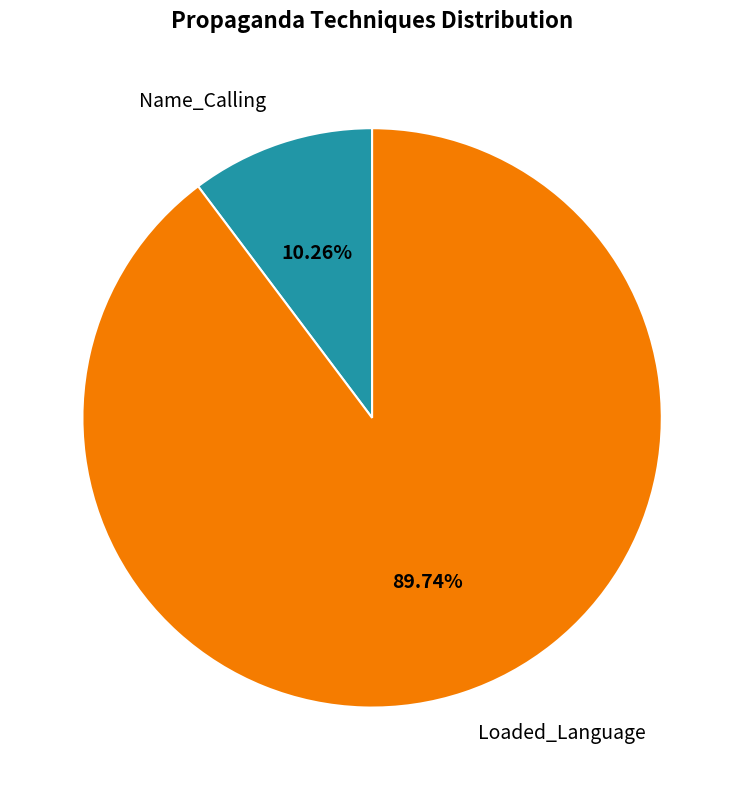

Which category has the smallest portion of the pie?

Name_Calling